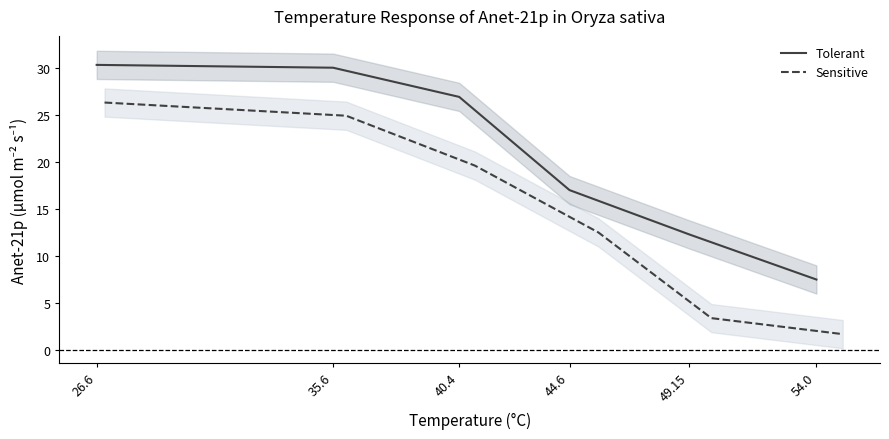

What is the minimum value for Sensitive?

1.7